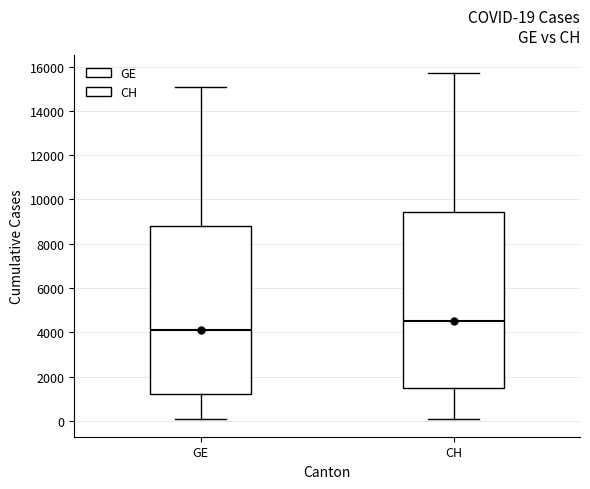

Which box is the tallest, from its lower edge to its upper edge?

CH